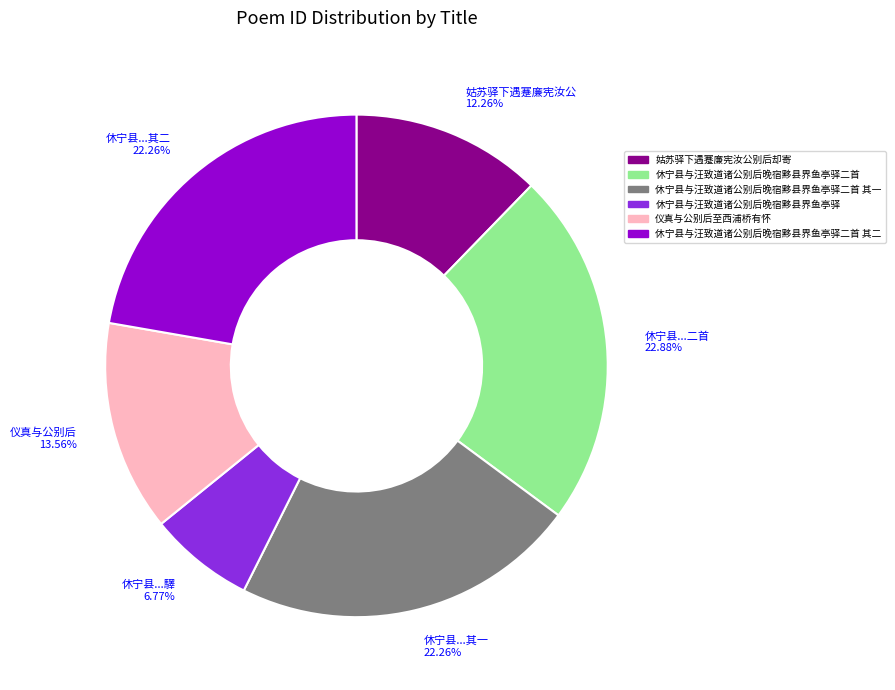

Does any single category account for the majority?

No